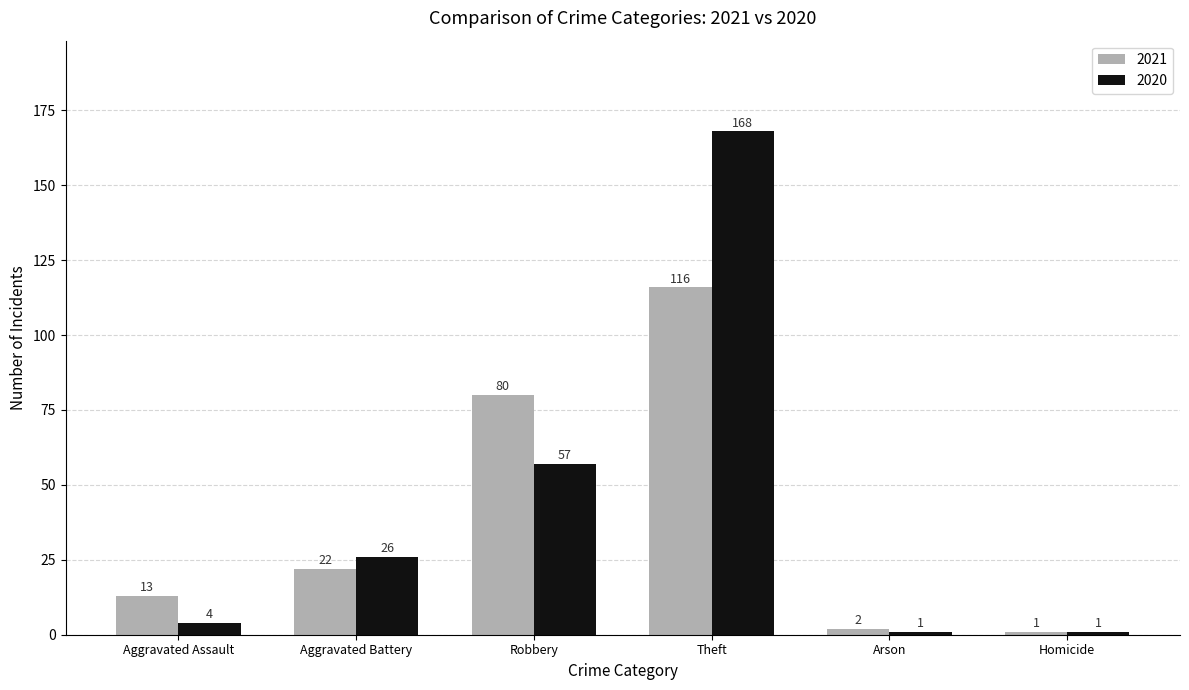

Does the chart contain stacked bars?

No